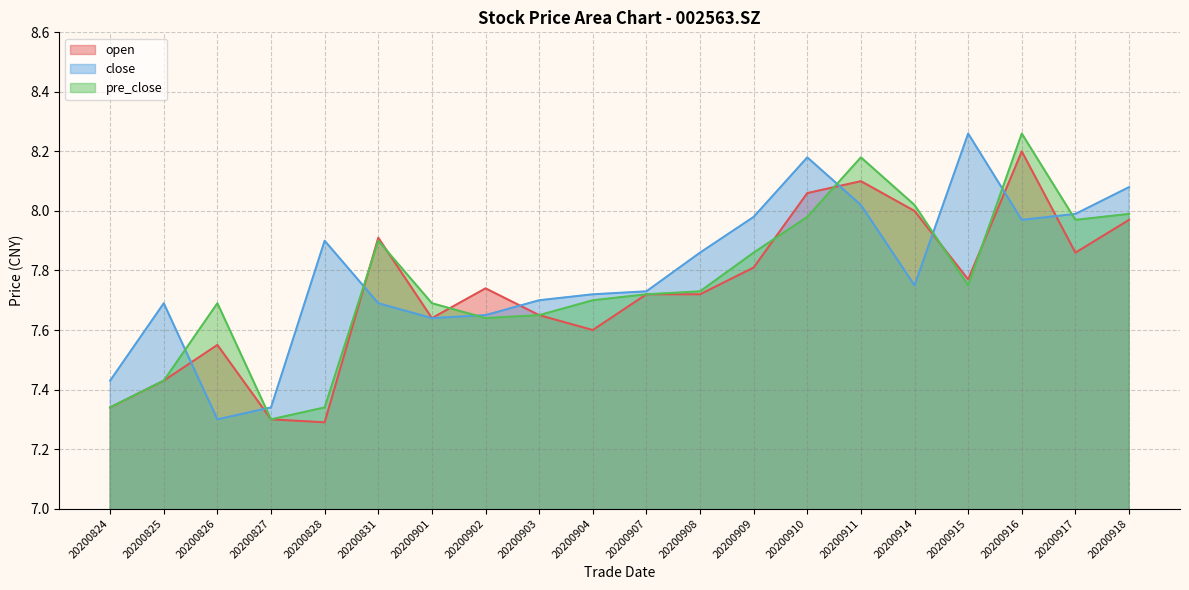

True or false: open has a value of 7.8 at 20200909.

True